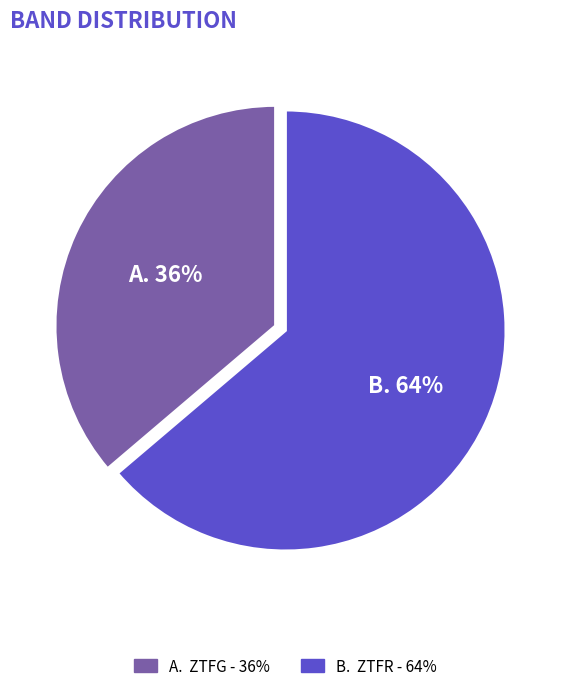

Does any single category account for the majority?

Yes